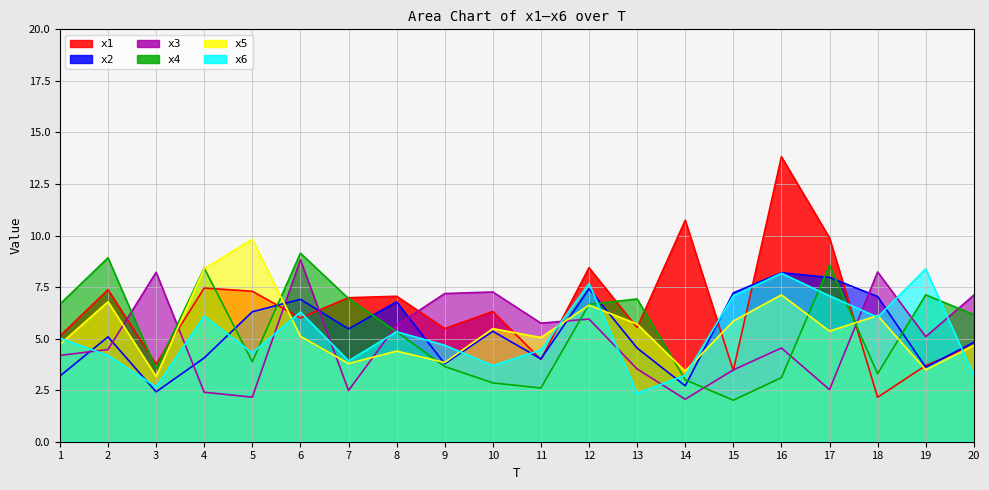

Which series has the largest range (max minus min)?

x1